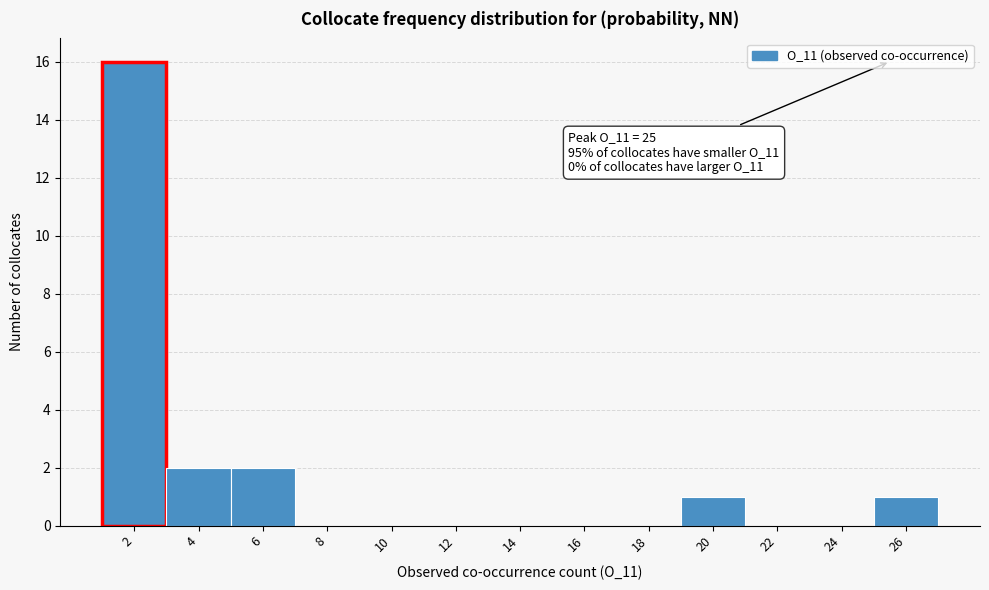

Reading left to right, what are all the values shown in this chart?

2=16	4=2	6=2	8=0	10=0	12=0	14=0	16=0	18=0	20=1	22=0	24=0	26=1